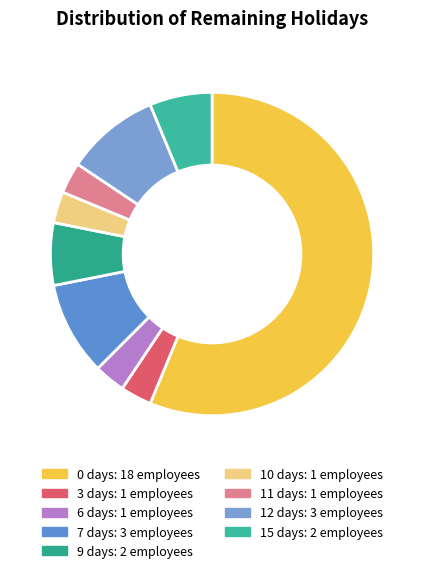

Combined, do 6 days and 0 days account for over 50%?

Yes